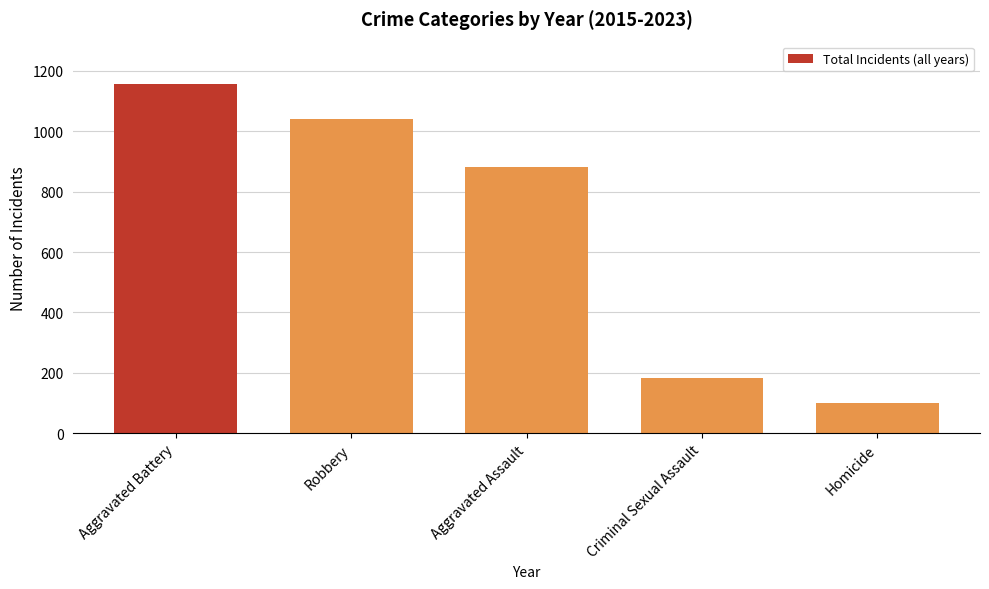

What is the difference between the maximum and minimum values?

1058